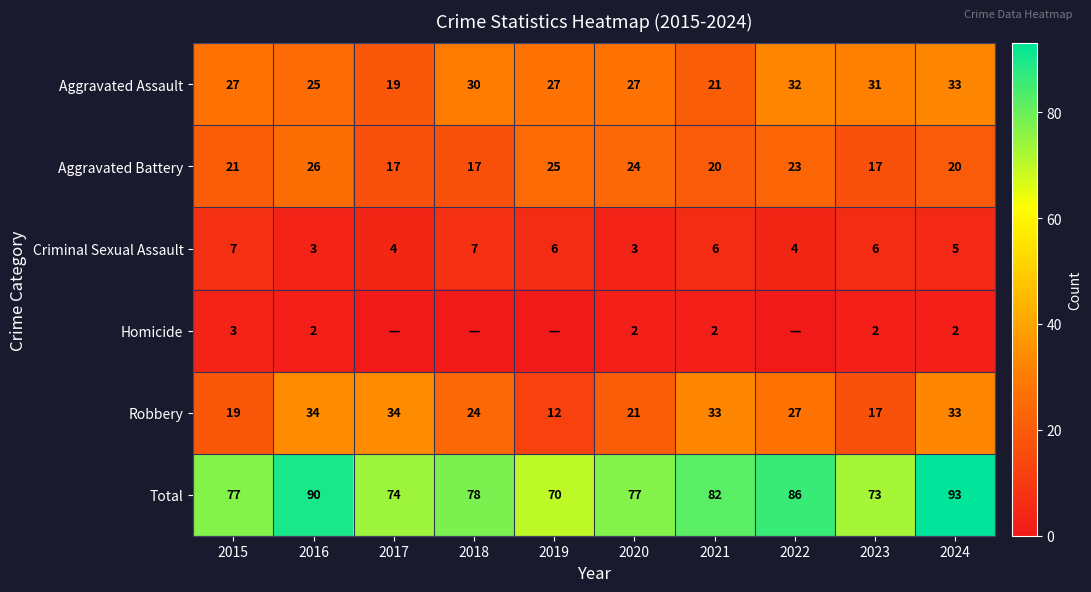

What is the sum of the Aggravated Battery values at 2022 and 2015?

44